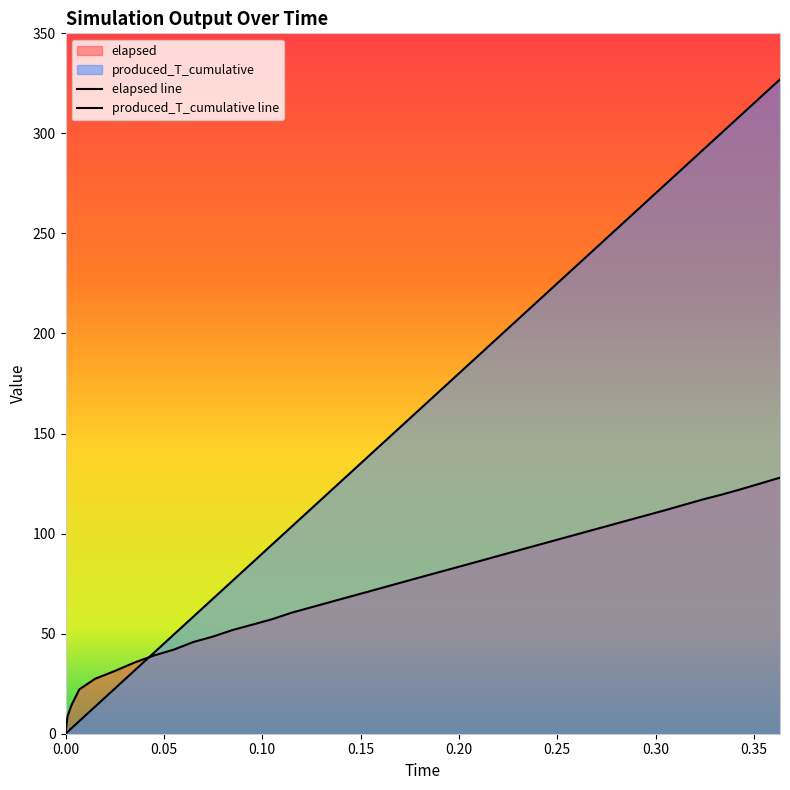

How many lines are shown in the chart?

2